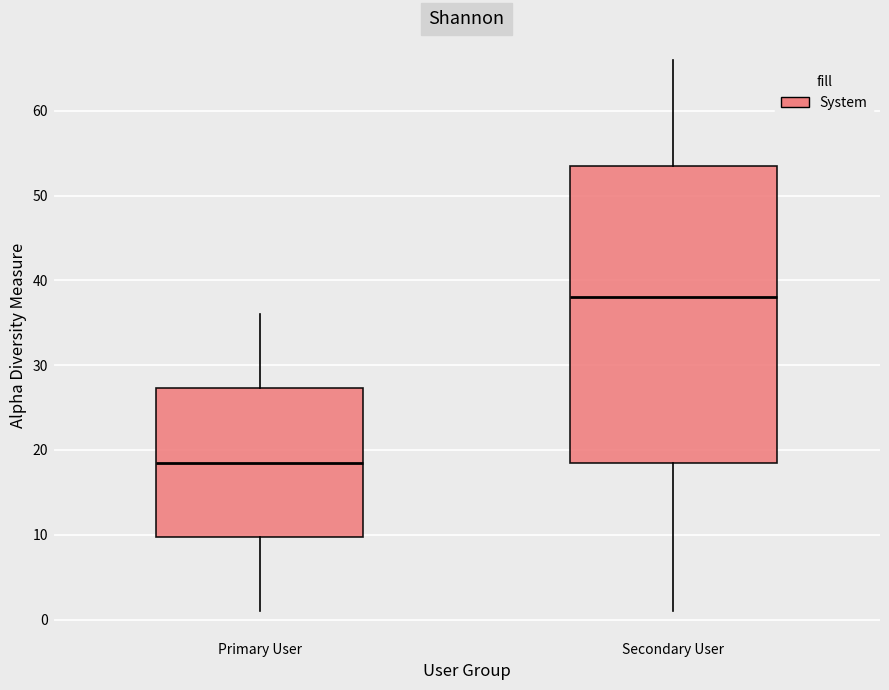

Reading left to right, read every box against the y-axis: the position of its median line, the range the box covers, and the ends of its whiskers. The values are not printed on the chart, so give them approximately, as read against the axis.

Primary User: median 19, box 10 to 27, whiskers 1 to 36
Secondary User: median 38, box 19 to 54, whiskers 1 to 66